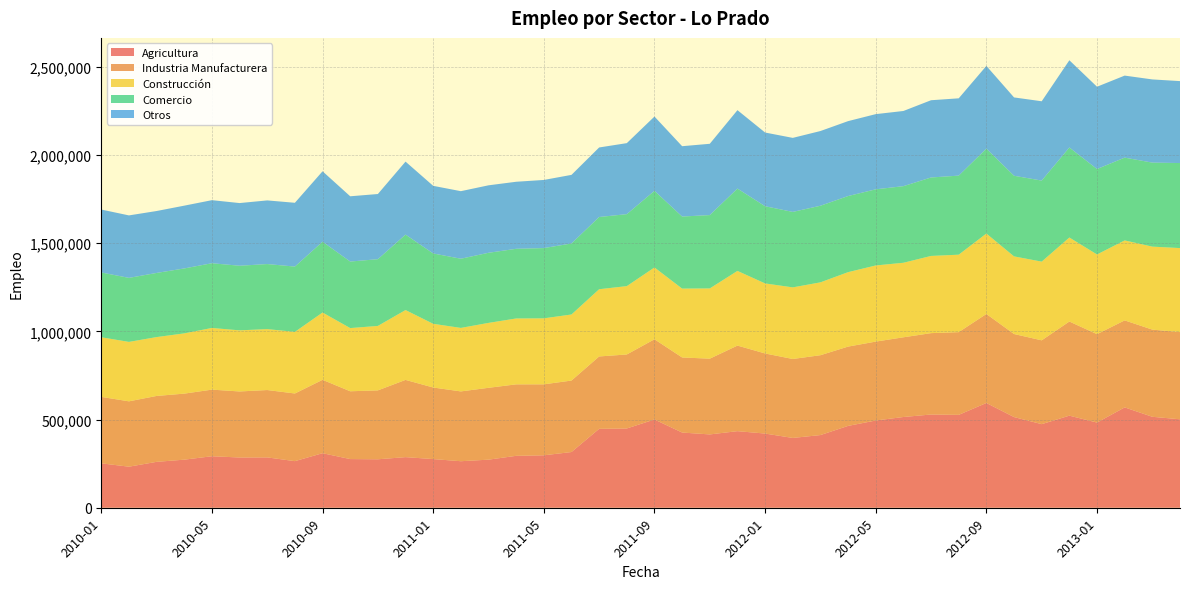

Reading left to right, what are all the values shown in this chart?

Agricultura: 251817	232758	260207	272594	292035	284846	285464	264200	309197	275921	274709	286908	275918	263777	272600	294355	297325	315914	447459	449459	500394	426380	415716	434217	420596	395766	412055	464012	494678	514463	528659	526657	593962	514095	473930	522121	483001	568944	515680	501512
Industria Manufacturera: 376745	370585	373641	374426	377662	374484	381904	383609	416074	384464	390770	437956	405836	395824	407442	405236	402390	405275	410368	419546	454812	425634	429533	485200	454173	447670	452840	449685	447348	451964	461381	469040	504738	470919	475276	533767	501172	493359	494267	494453
Construcción: 337991	336959	333776	341670	349641	346515	345496	349272	381641	358274	365430	396014	361116	359994	368046	373575	374234	374563	381140	387615	407157	390590	398264	423412	397095	406000	413059	422093	431743	422548	437708	439146	456010	440151	446235	476251	451908	453415	470516	476317
Comercio: 367408	362995	363693	368143	367051	366296	368840	370360	401365	377278	378464	427743	398882	392314	397501	395055	398333	402578	409522	408021	434583	408588	415868	466776	437742	427938	434391	431584	431727	434403	444878	448306	481350	457151	459565	510443	484438	469439	476433	482151
Otros: 356817	354257	351134	356000	357558	355391	360870	361683	399402	370055	369479	413950	383421	383044	382569	380130	386315	389071	394278	402691	421150	398806	404255	444677	417846	419760	423604	424738	426299	426253	437996	438305	469154	444231	449687	494655	466645	465125	471691	464616